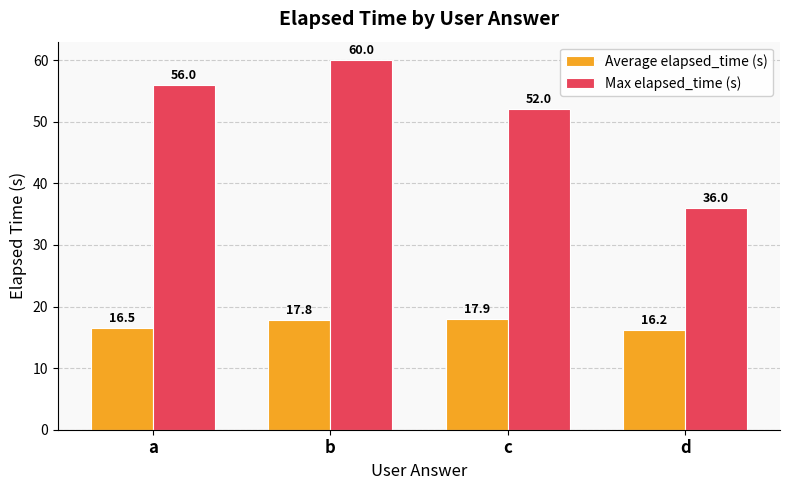

Between c and d, which series saw the biggest shift?

Max elapsed_time (s)